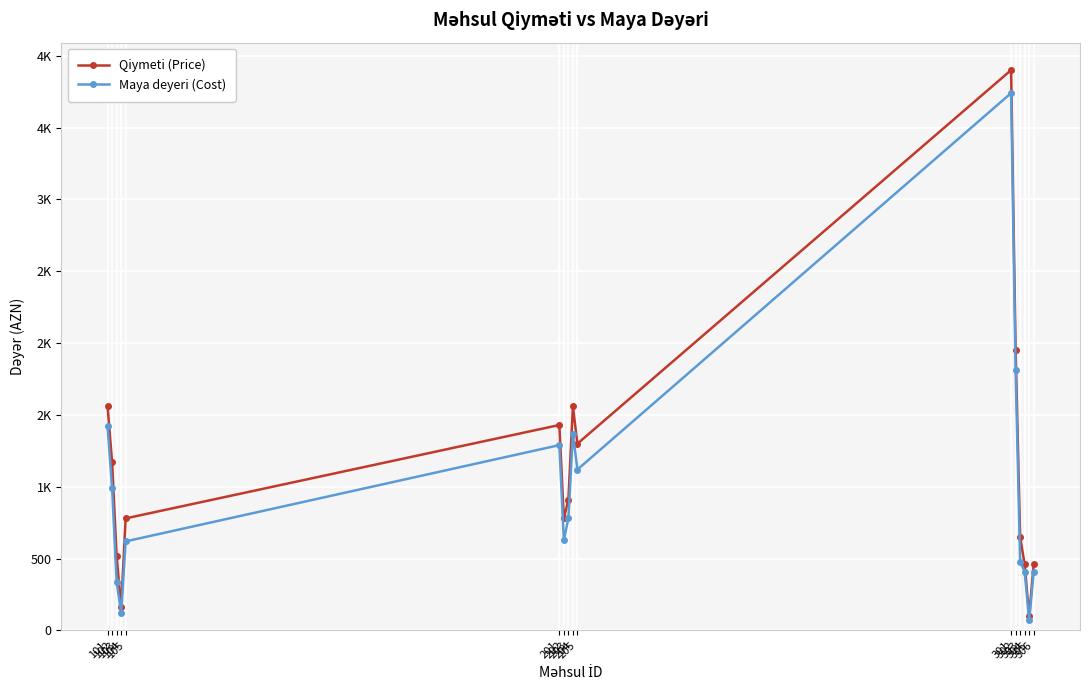

Rank the series by their maximum value, from lowest to highest.

Maya deyeri (Cost), Qiymeti (Price)